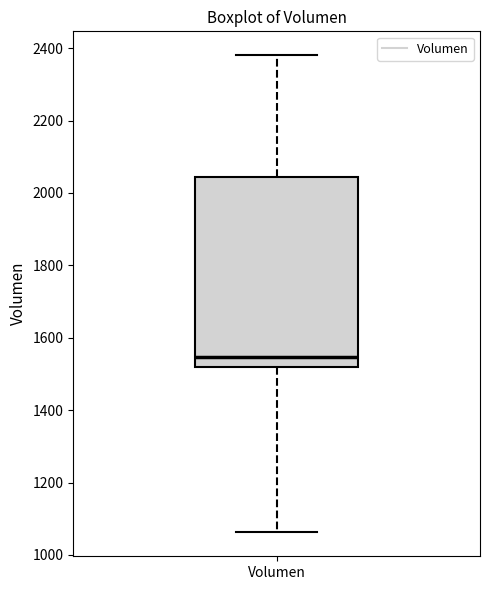

Read this box plot against the y-axis: the position of the median line, the range covered by the box, and the ends of both whiskers. The values are not printed on the chart, so give them approximately, as read against the axis.

median 1540, box 1520 to 2040, whiskers 1060 to 2380